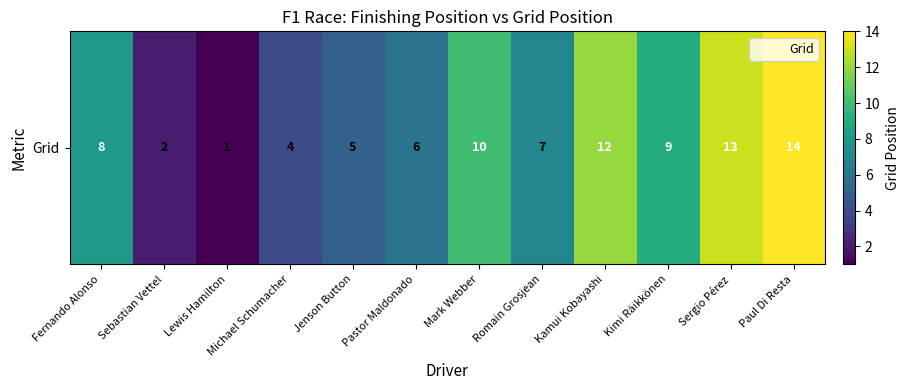

Where does the data first go above 8?

Mark Webber